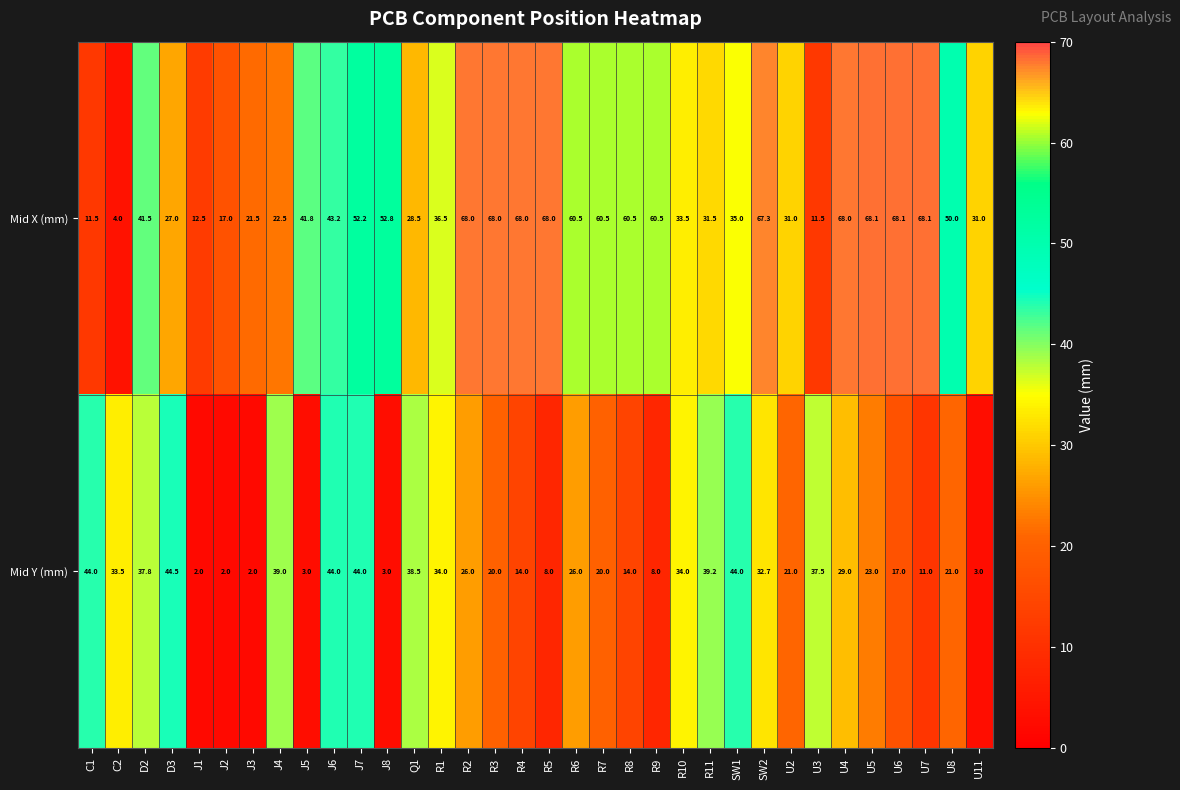

How many data points does each series have?

34